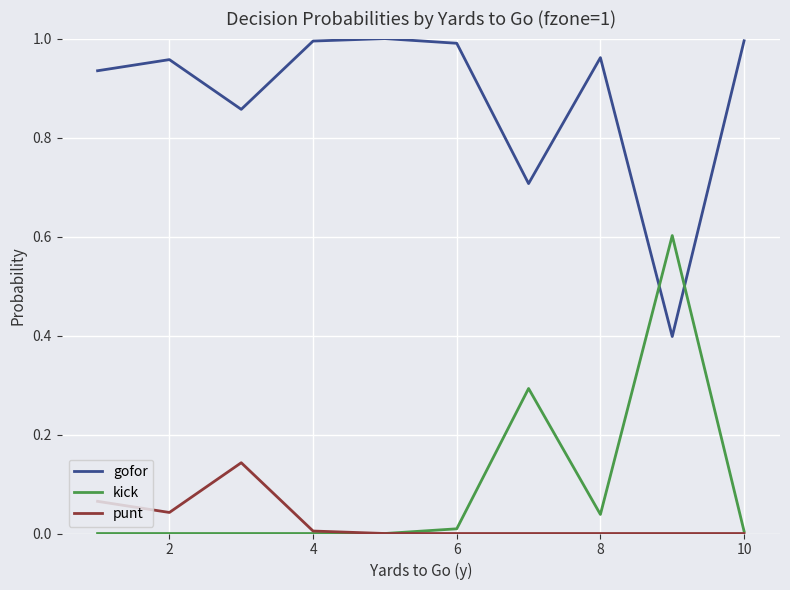

How many times do kick and gofor cross each other?

2